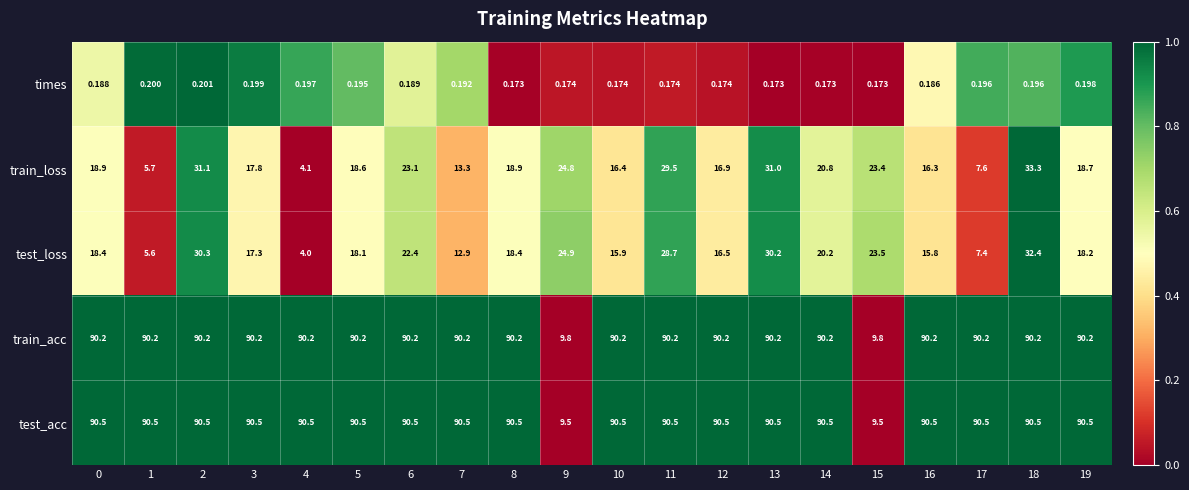

How many data points in test_acc are above 90?

18